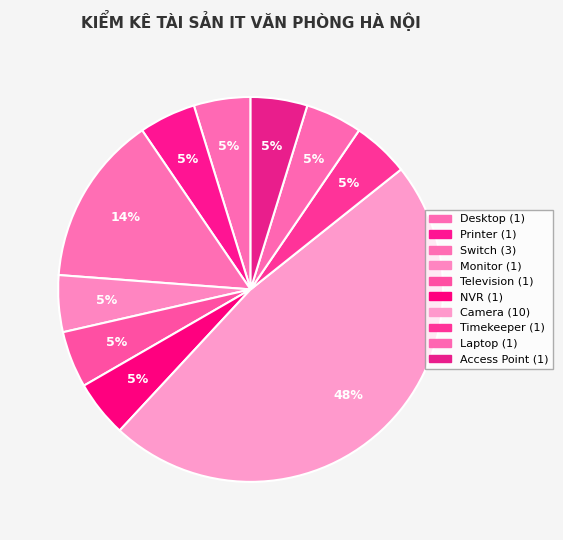

Rank the categories by value from lowest to highest.

Desktop, Printer, Monitor, Television, NVR, Timekeeper, Laptop, Access Point, Switch, Camera